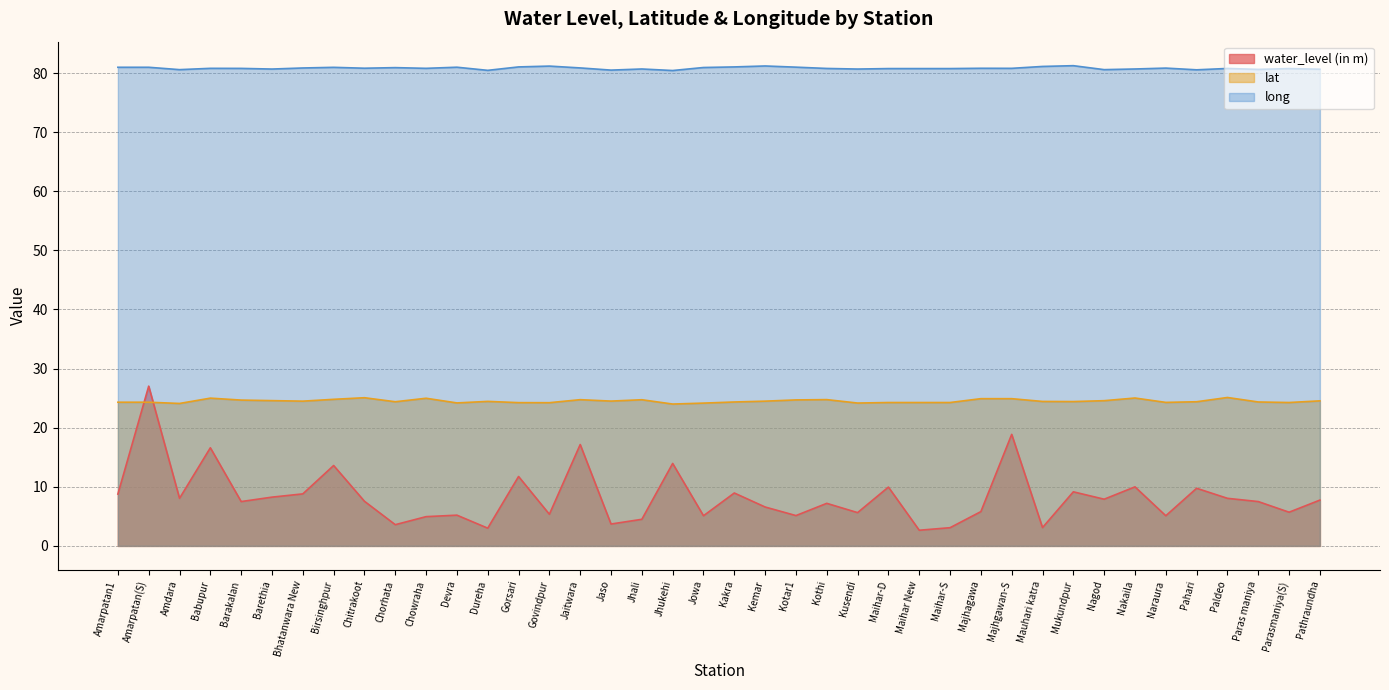

Which series ends up on top after the final intersection of lat and water_level (in m)?

lat